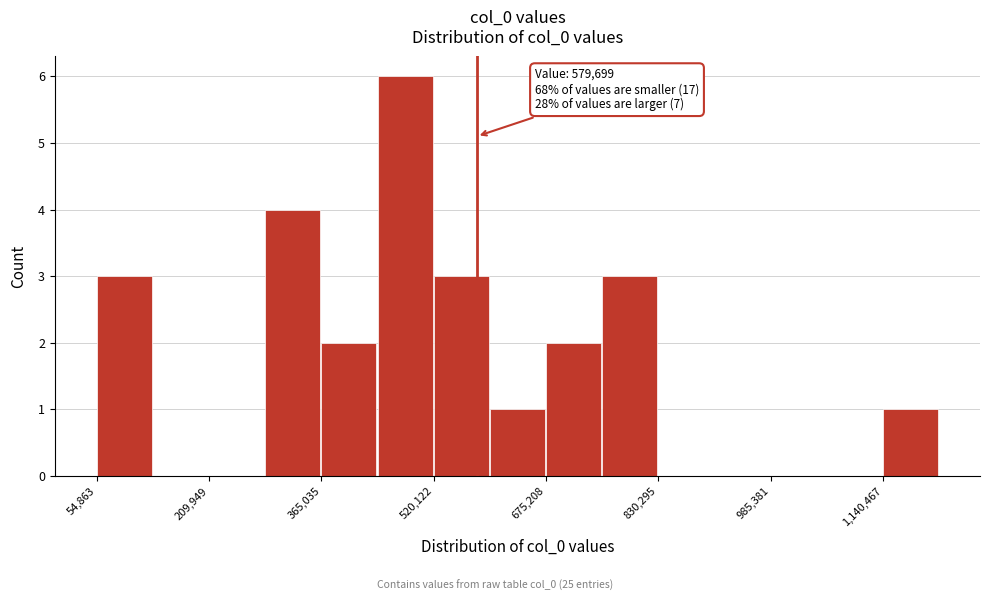

Read against the x-axis, roughly where is the centre of the tallest bar?

480000